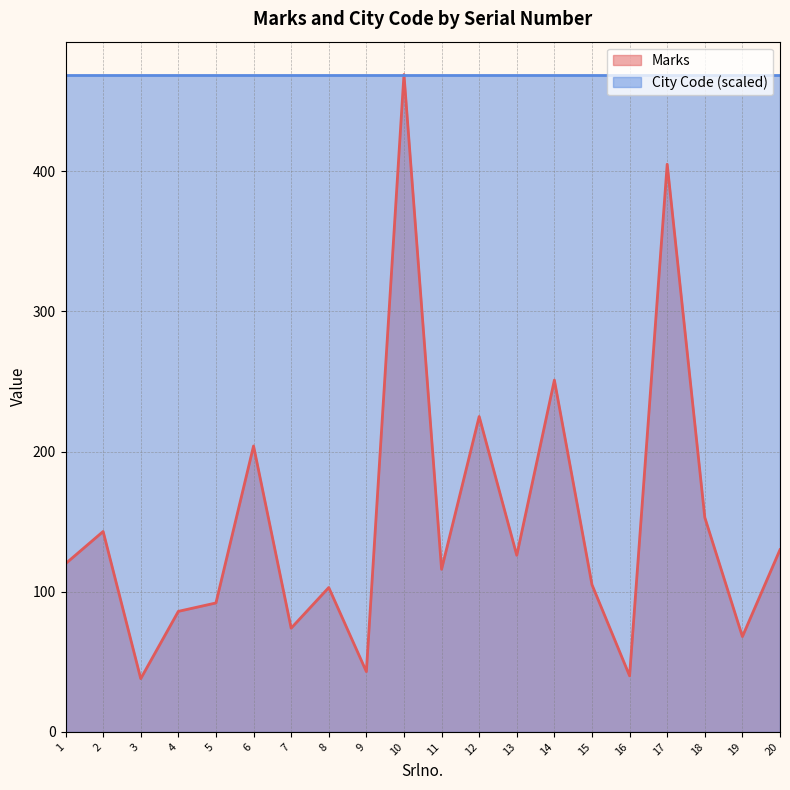

At which category does the chart reach its peak across all series?

10